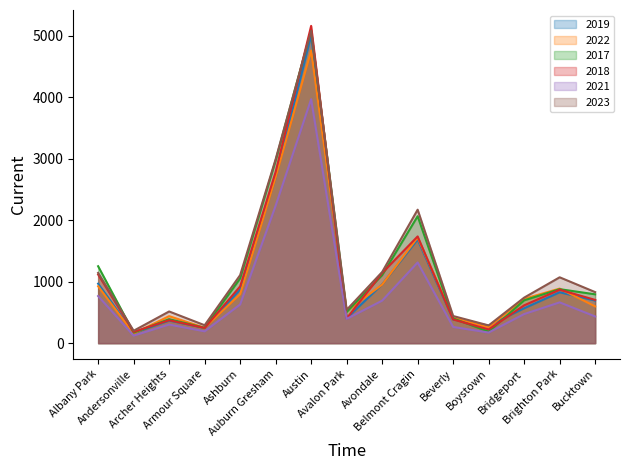

True or false: 2021_line has more than 0 points higher than both neighbors.

True